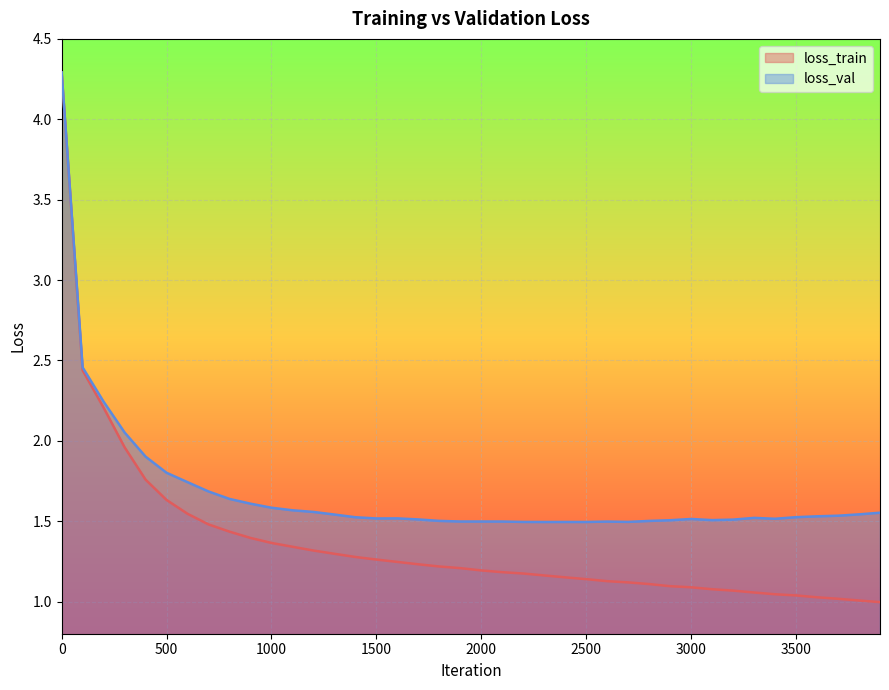

What is the value of the loss_val point at the 27th from the left?

1.5